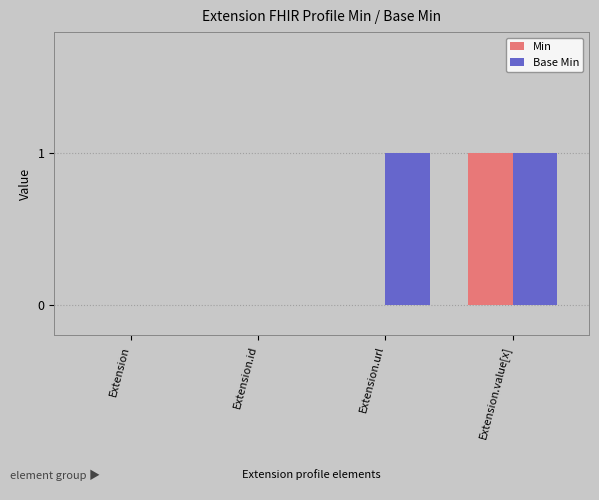

True or false: Min has a value of 0 at Extension.id.

True